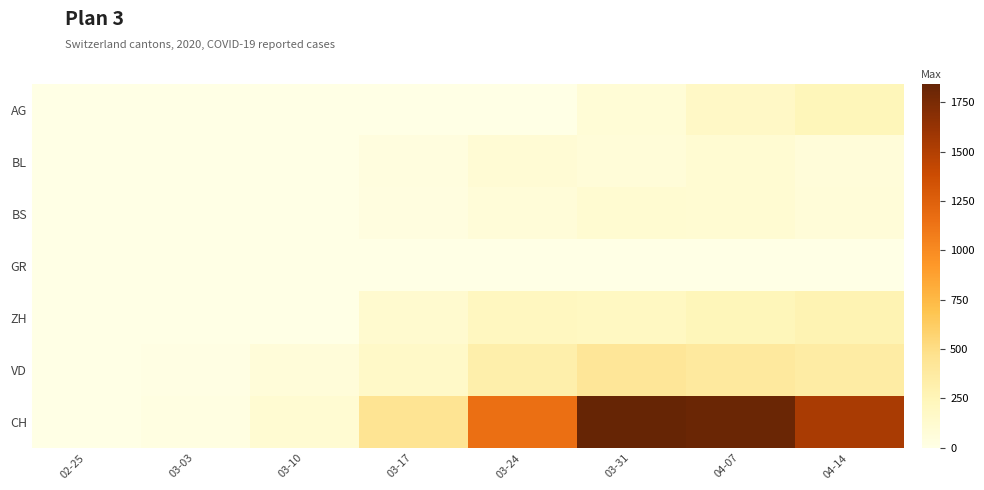

At how many categories does at least one series exceed 1715?

2